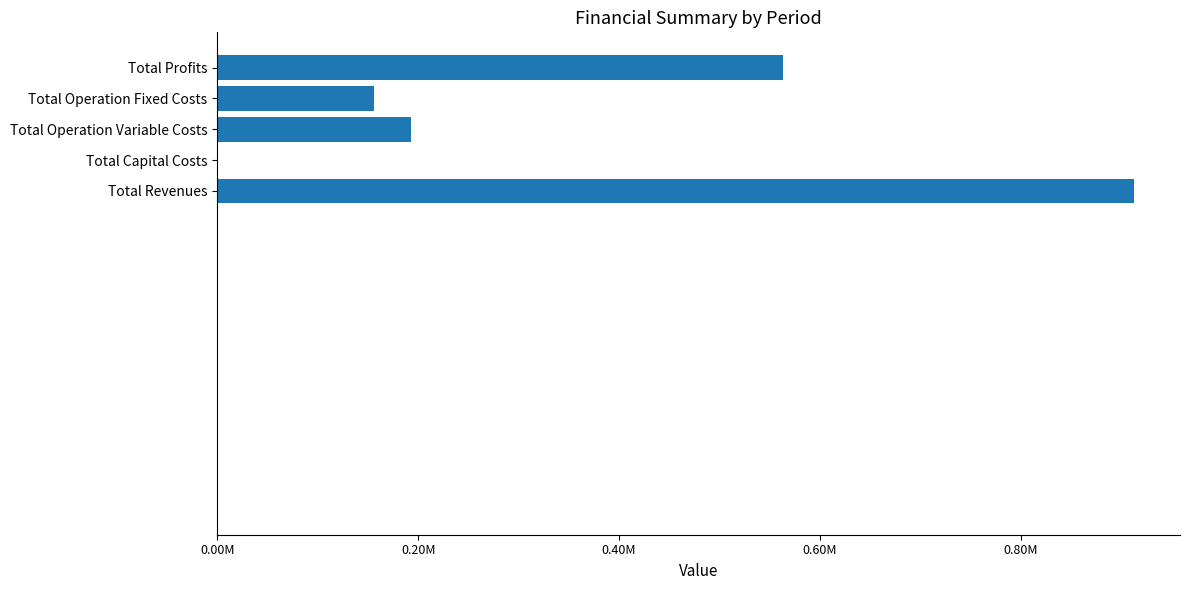

What is the sum of all values?

1826096.7